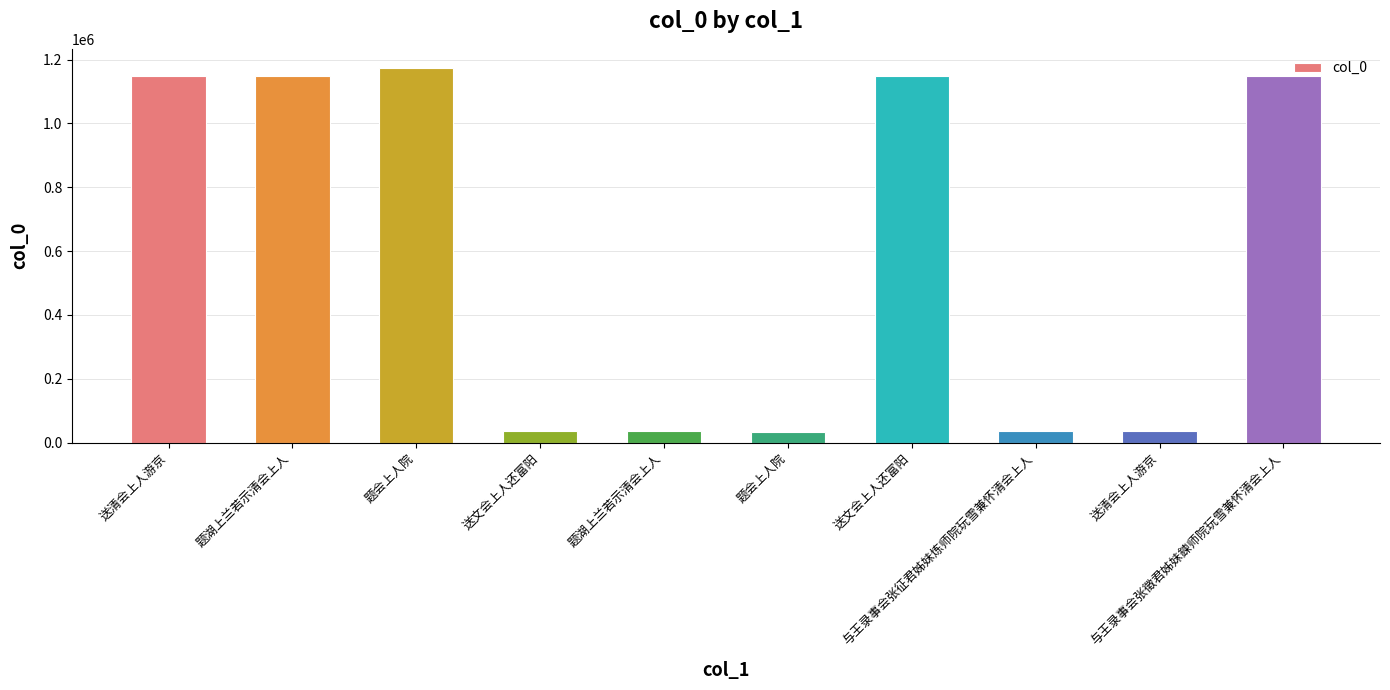

What is the label of the 8th bar from the right?

题会上人院